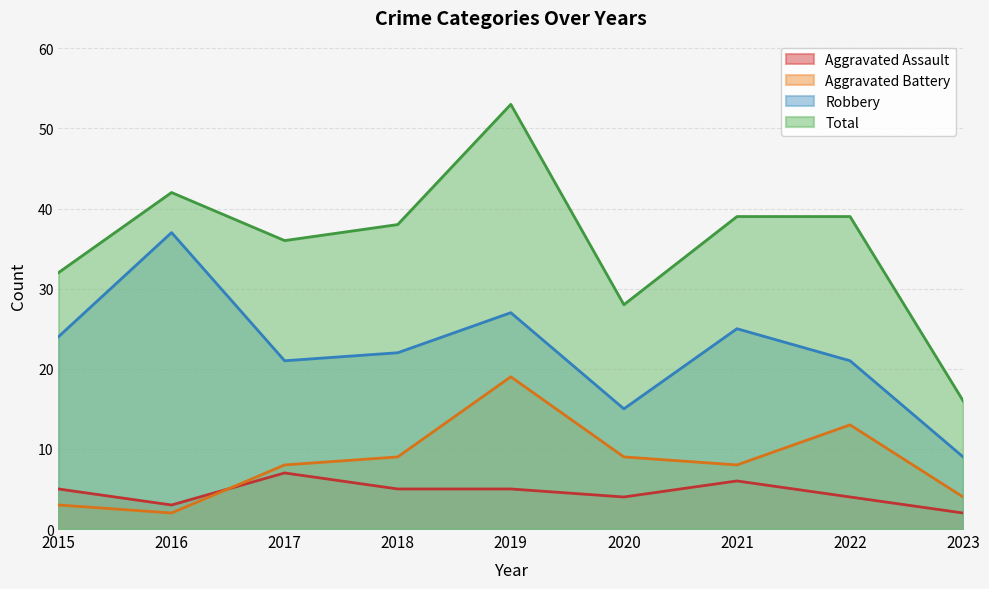

Reading left to right, extract all data points from this chart.

Aggravated Assault: 2015=5	2016=3	2017=7	2018=5	2019=5	2020=4	2021=6	2022=4	2023=2
Aggravated Battery: 2015=3	2016=2	2017=8	2018=9	2019=19	2020=9	2021=8	2022=13	2023=4
Robbery: 2015=24	2016=37	2017=21	2018=22	2019=27	2020=15	2021=25	2022=21	2023=9
Total: 2015=32	2016=42	2017=36	2018=38	2019=53	2020=28	2021=39	2022=39	2023=16